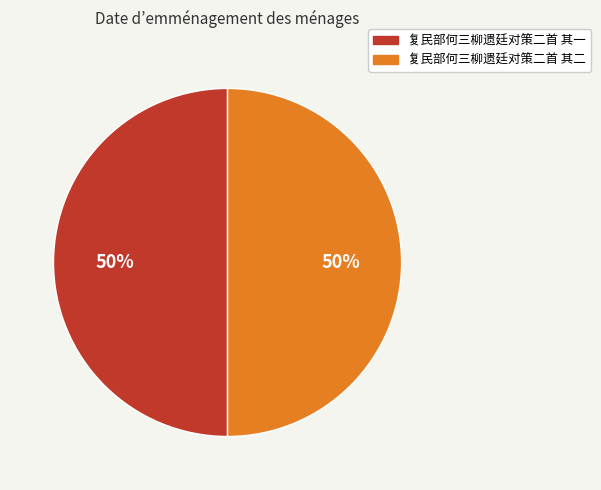

True or false: 复民部何三柳遗廷对策二首 其二 accounts for 37% of the total.

False